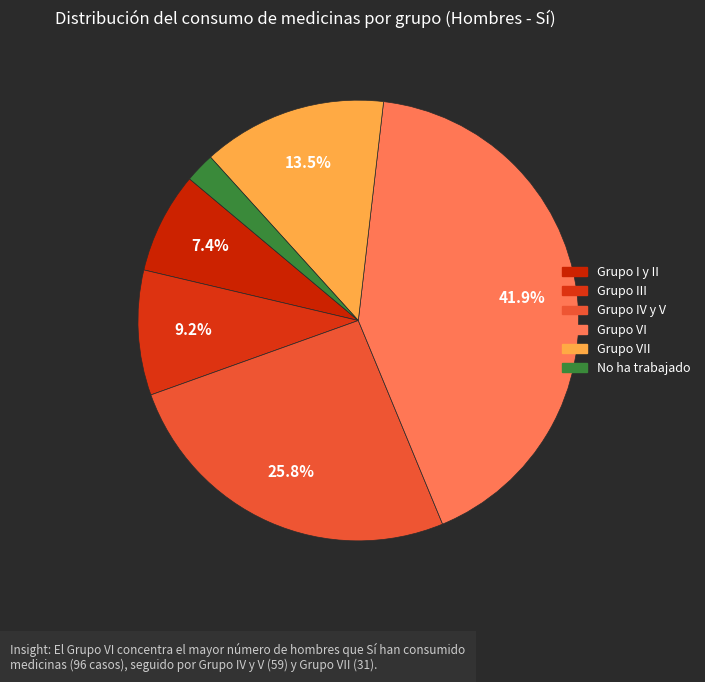

How many slices are in this pie chart?

6